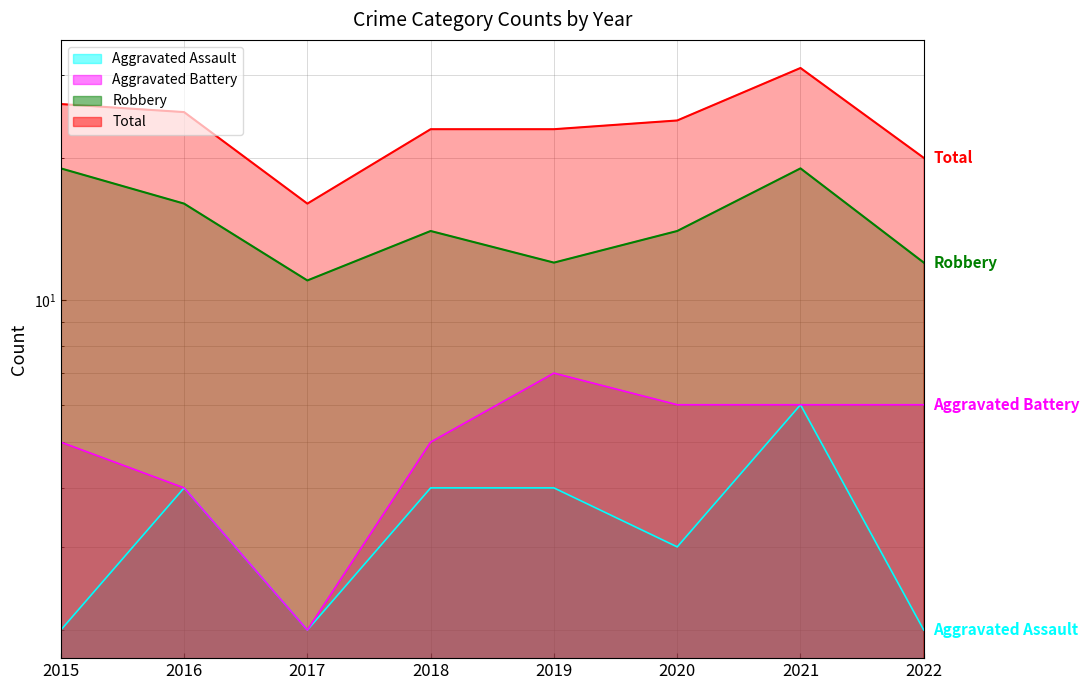

Does the chart display data point markers on the line(s)?

No